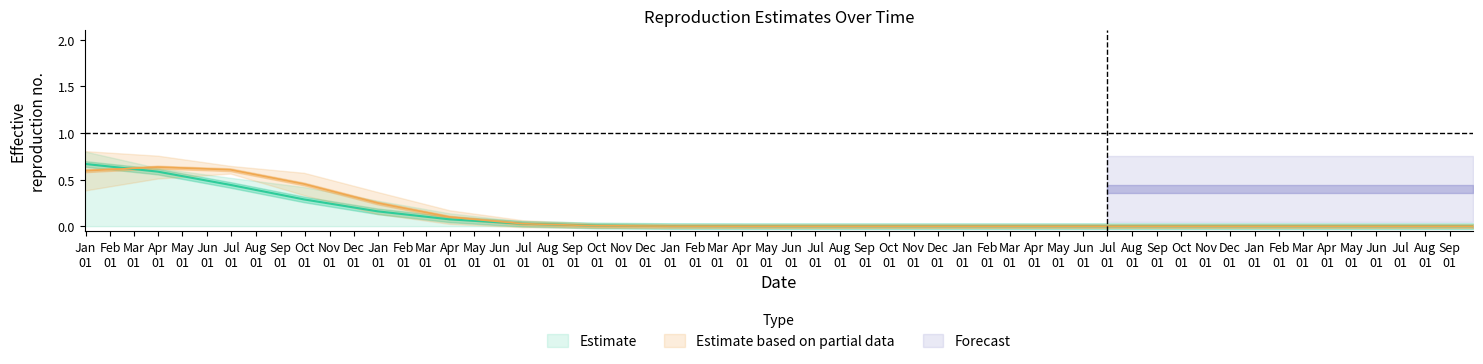

Does the chart display data point markers on the line(s)?

No